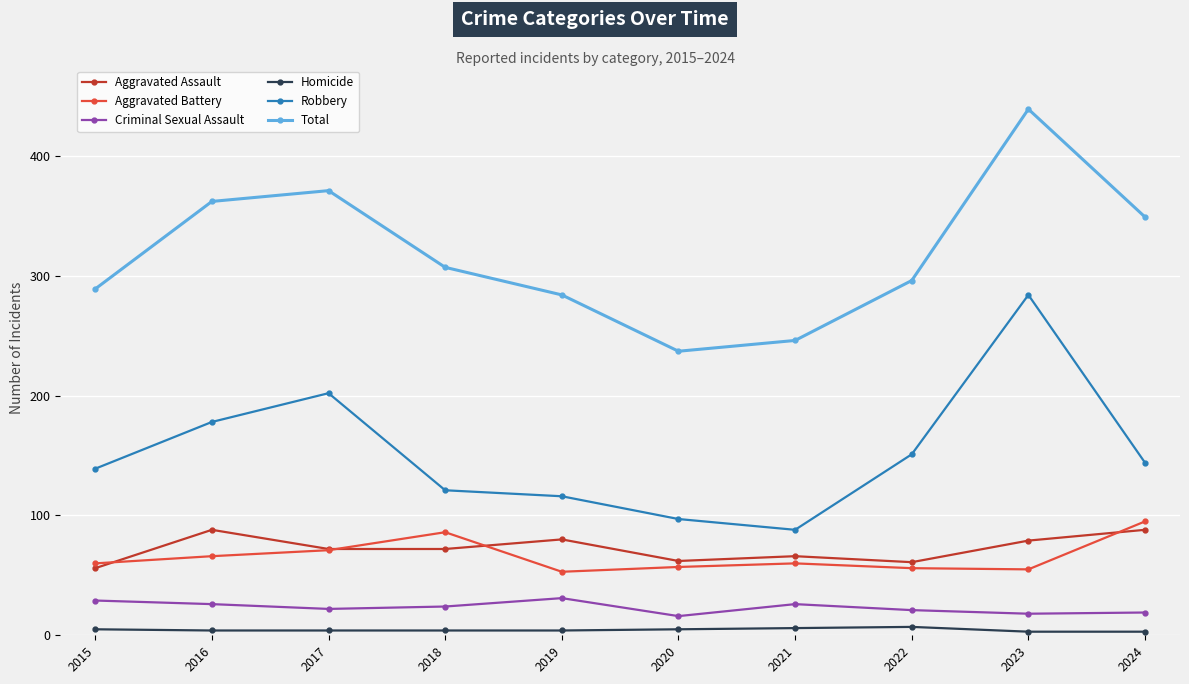

What is the lowest value of the Aggravated Battery series?

53